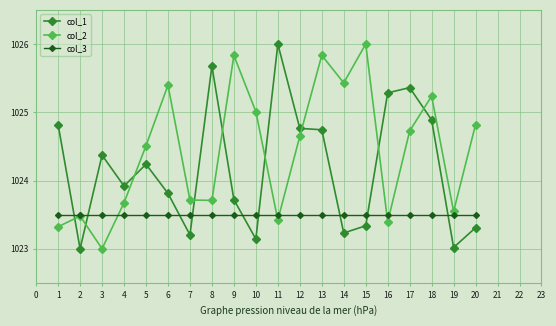

Is the value of col_1 at 2 greater than the value of col_2 at 7?

No